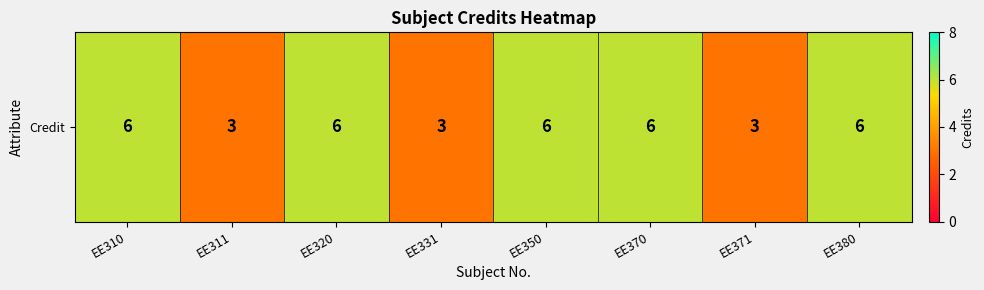

What is the difference between the maximum and minimum values?

3